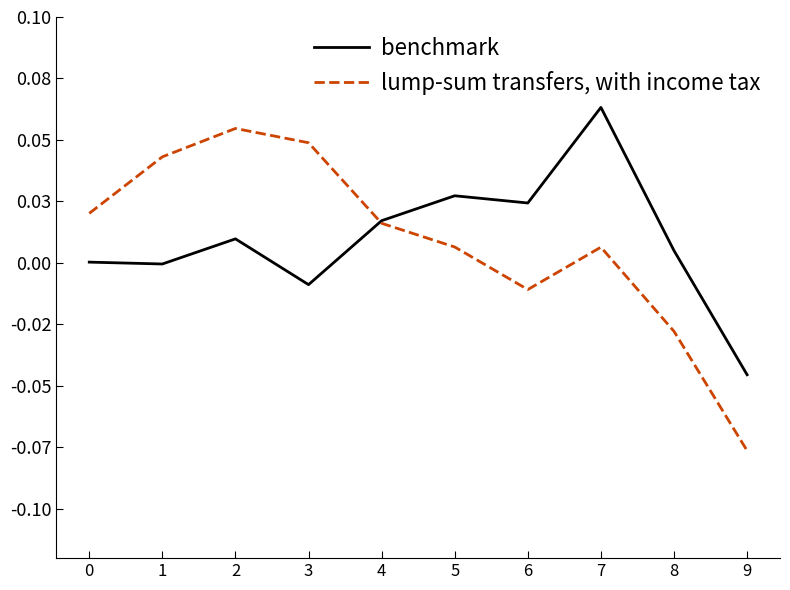

What are all the series names shown in the legend?

benchmark, lump-sum transfers, with income tax